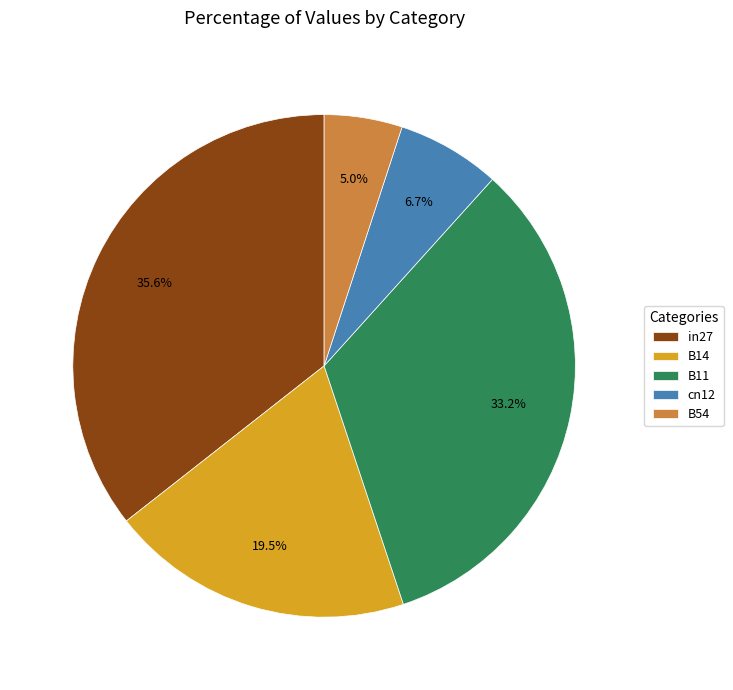

Rank the categories by value from lowest to highest.

B54, cn12, B14, B11, in27